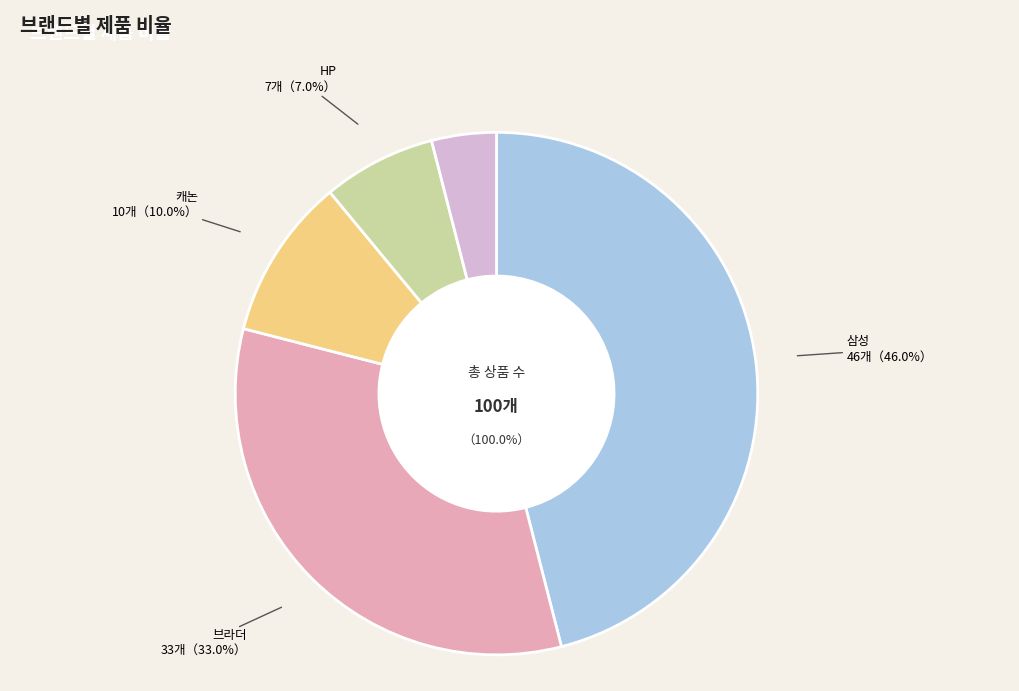

Count the number of slices in the pie.

5